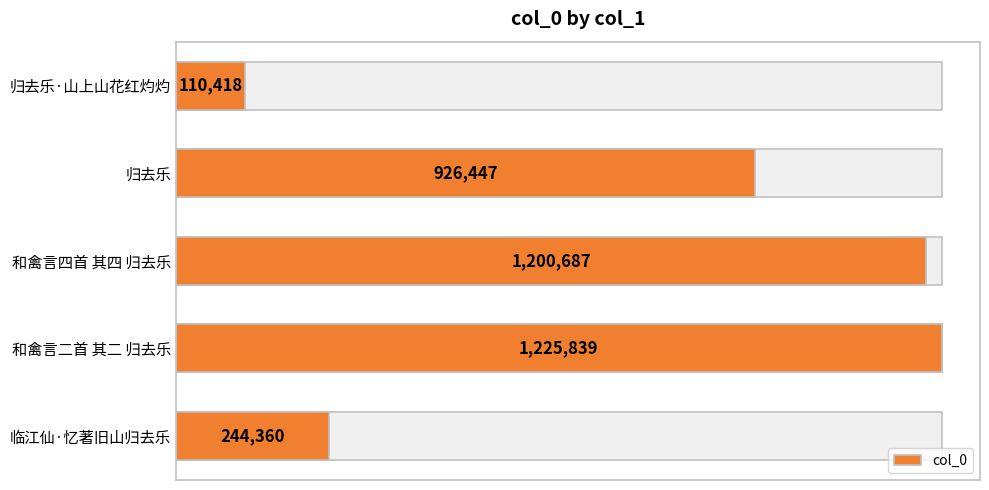

Reading left to right, extract all data points from this chart.

110418	926447	1200687	1225839	244360